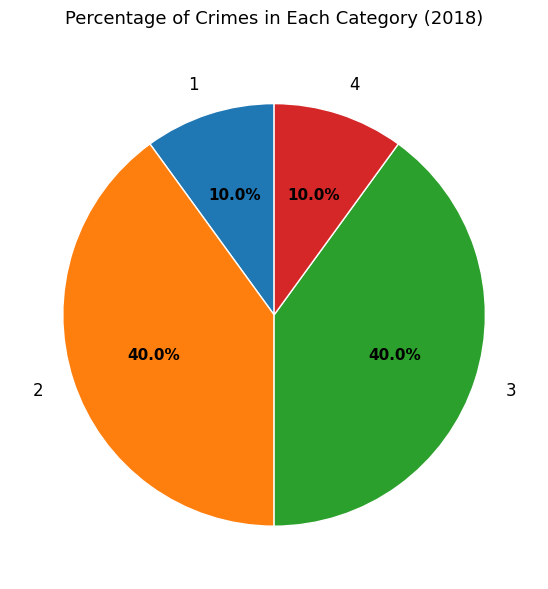

Is there any slice that represents more than half of the pie?

No